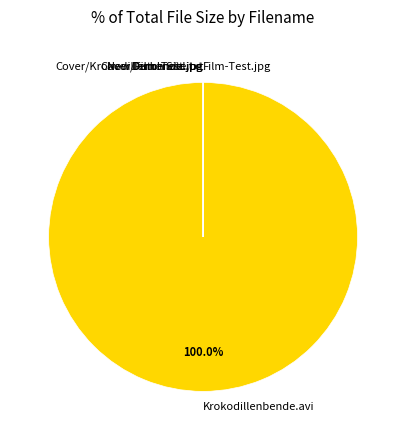

Does Krokodillenbende.avi account for over 50% of the chart?

Yes